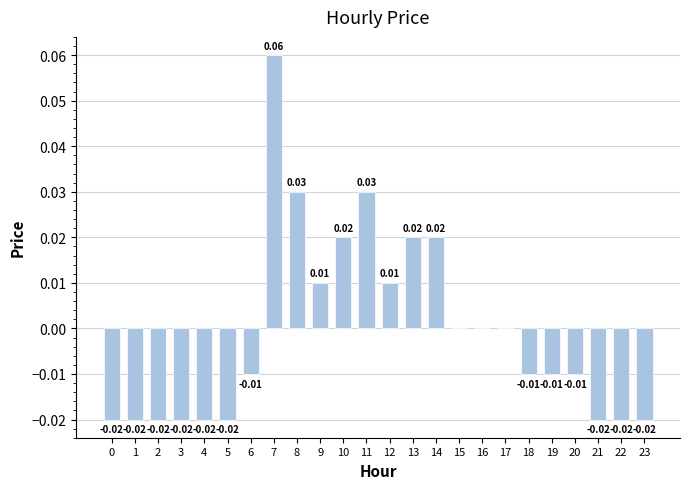

Which has a higher value, 18 or 15?

15